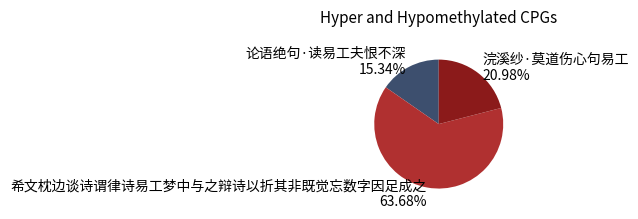

How much of the chart is everything except 论语绝句·读易工夫恨不深?

84.7%